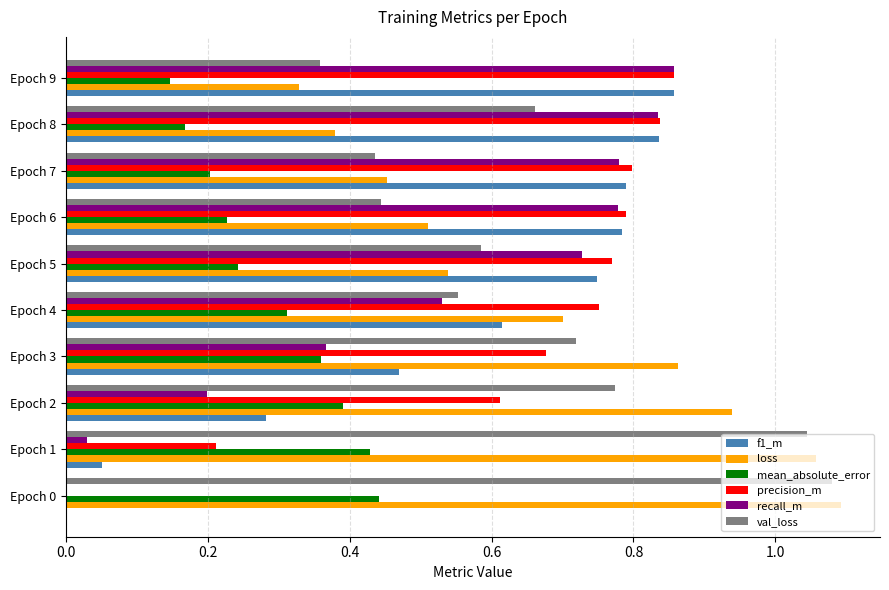

What is the sum of all f1_m values?

5.4